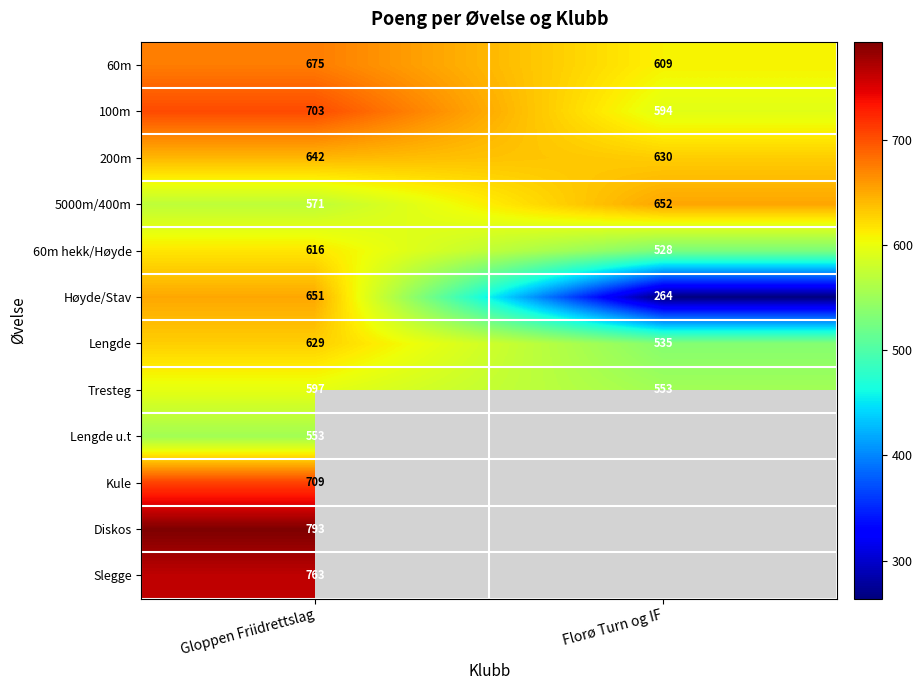

What is the total value across all series at Gloppen Friidrettslag?

7902